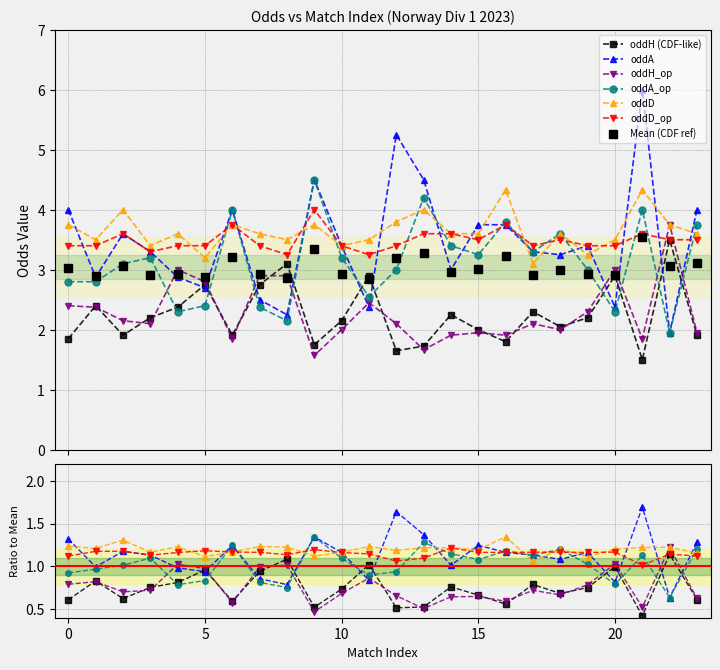

Which series ends up on top after the final intersection of oddH and oddA_op?

oddA_op